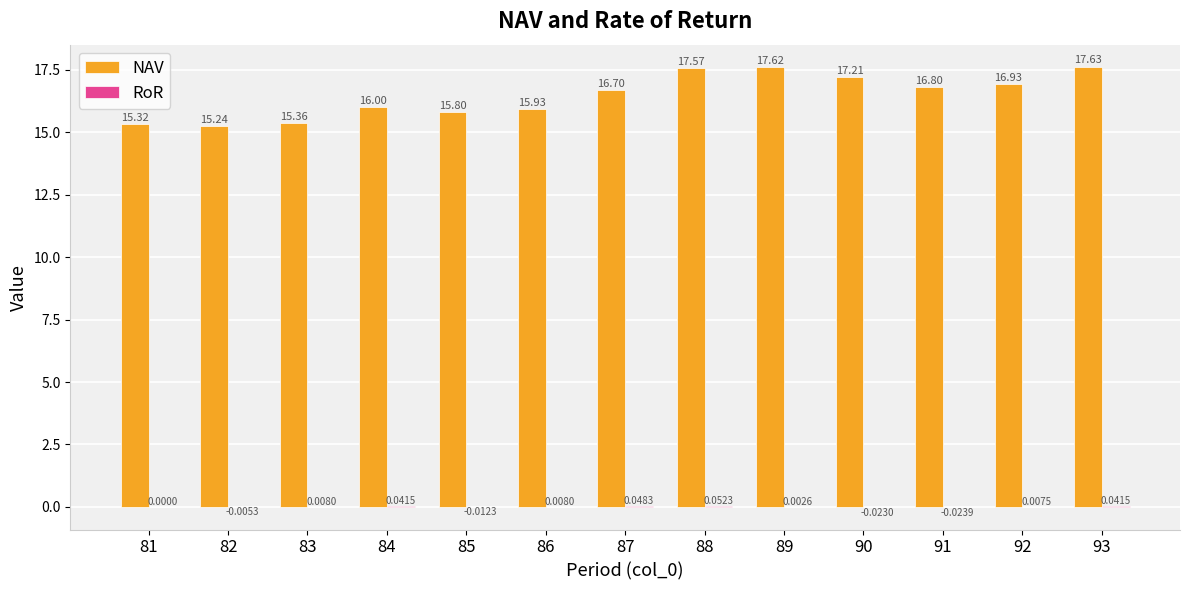

What is the sum of the NAV values at 88 and 83?

32.9